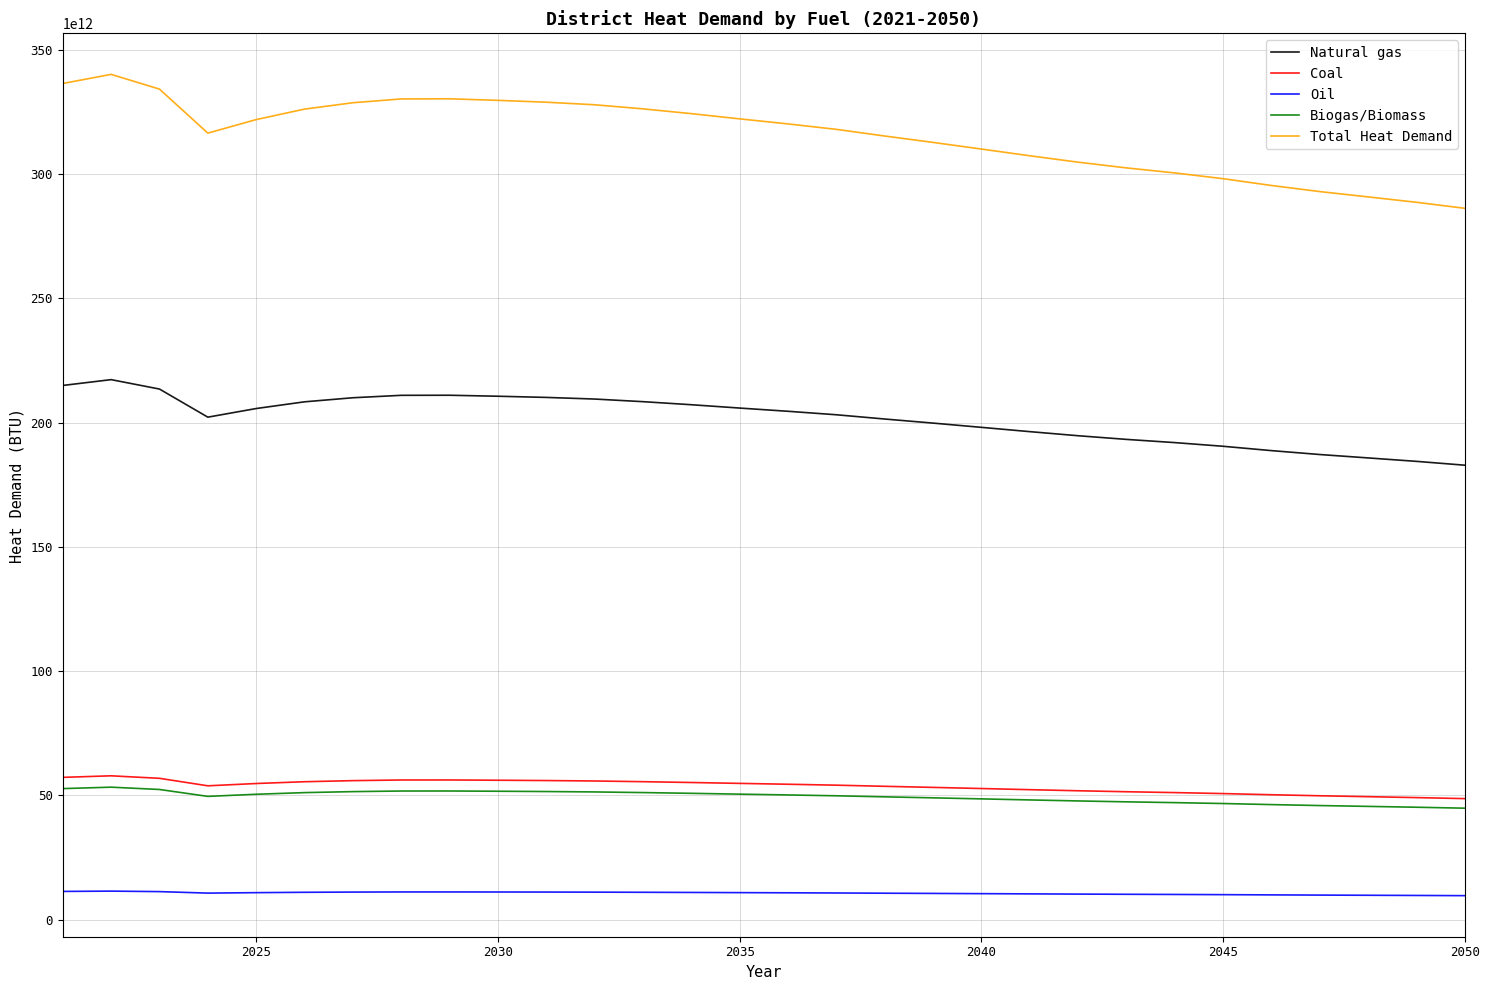

True or false: Oil and Natural gas cross at least once.

False